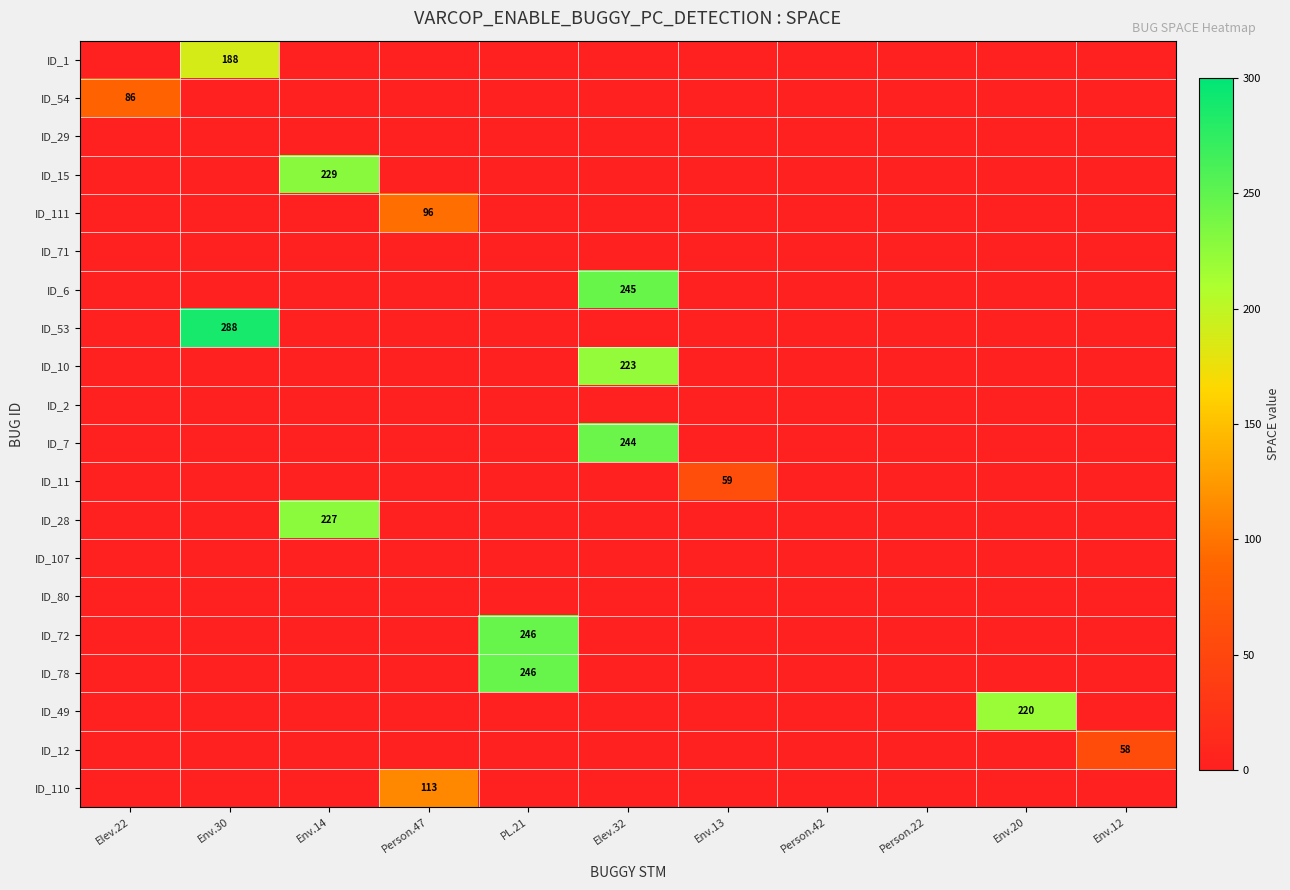

Which series has the largest total across all categories?

ID_53